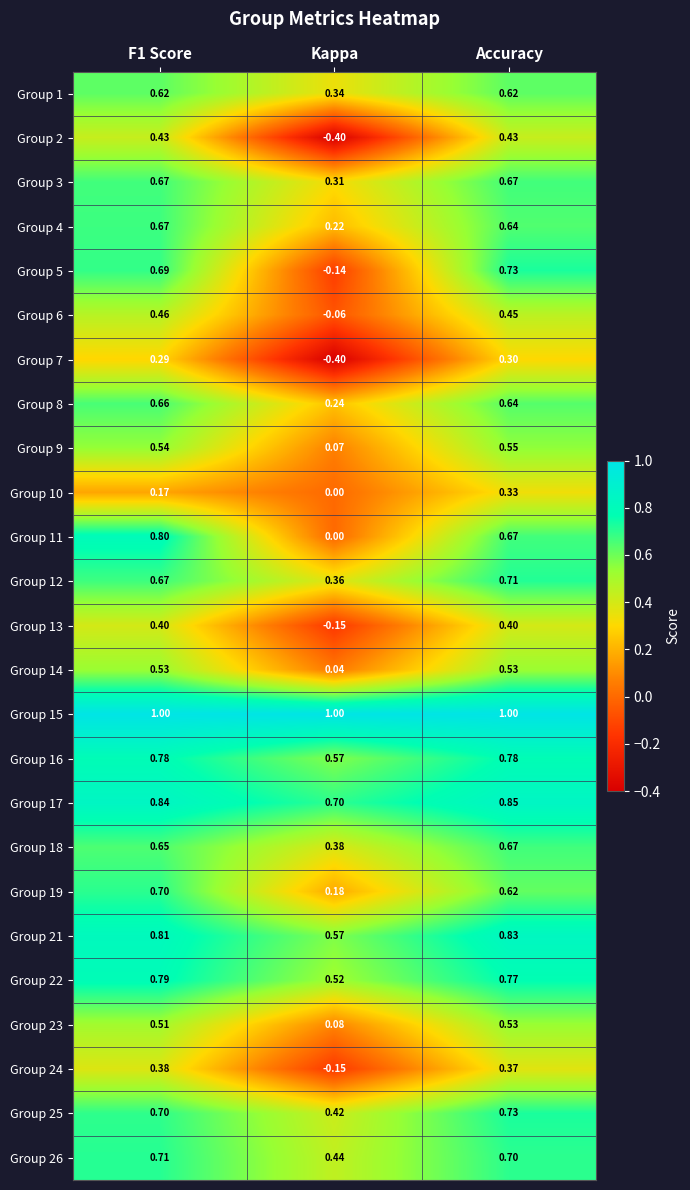

How many series are shown in this chart?

25